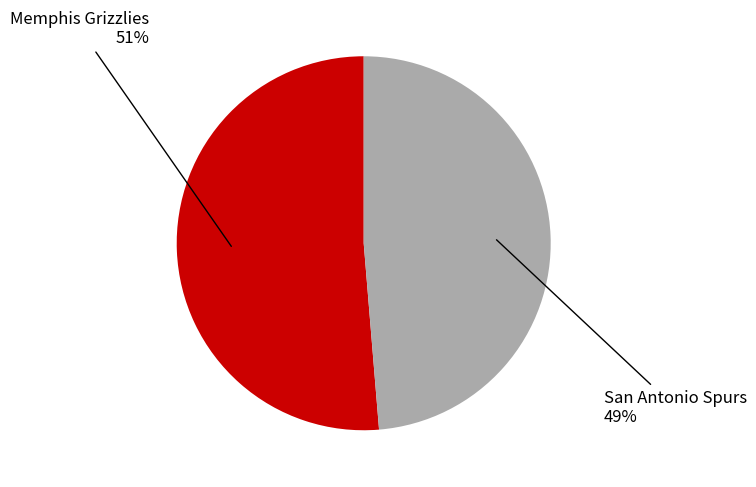

Is it true that San Antonio Spurs is 49% of the pie?

True